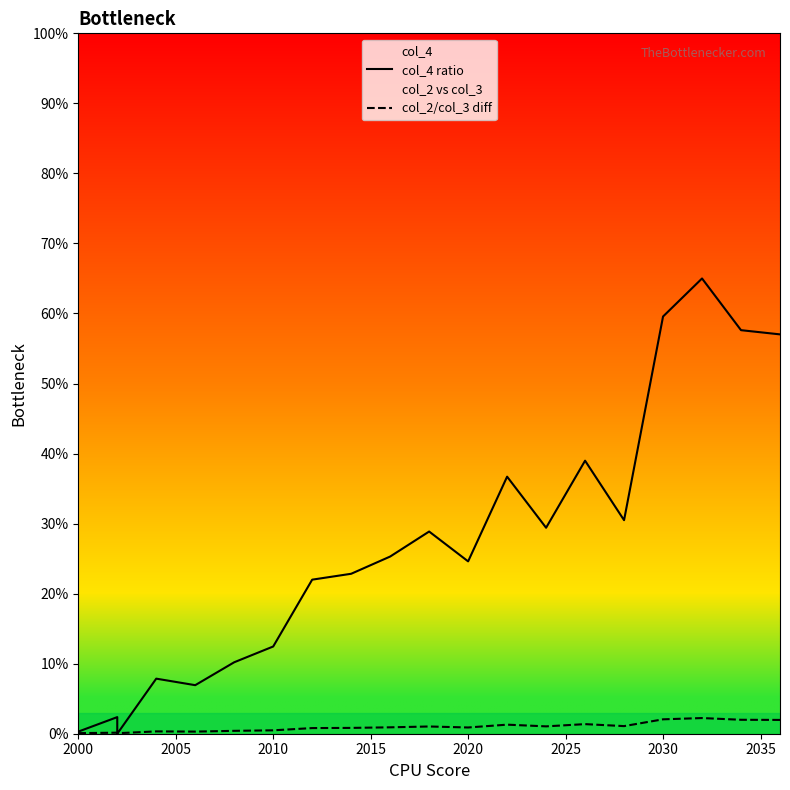

What is the sum of all col_4 ratio values?

538.5